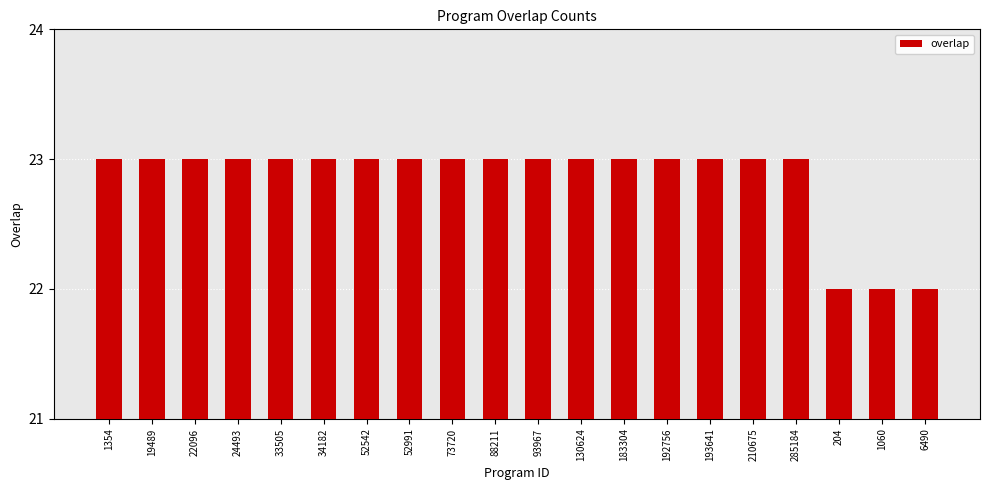

What is the label of the 18th bar from the left?

204